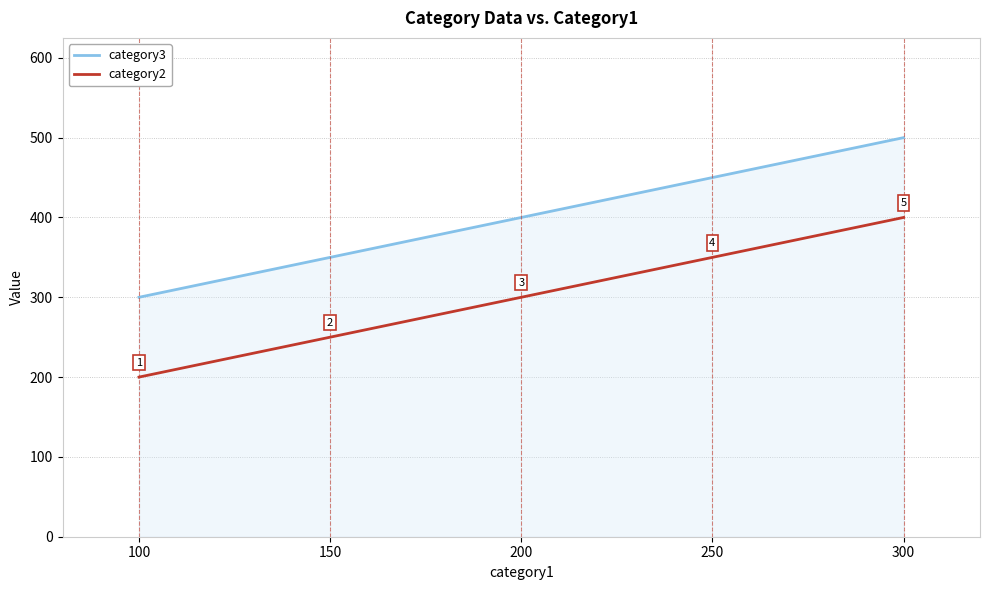

What are all the series names shown in the legend?

category3, category2